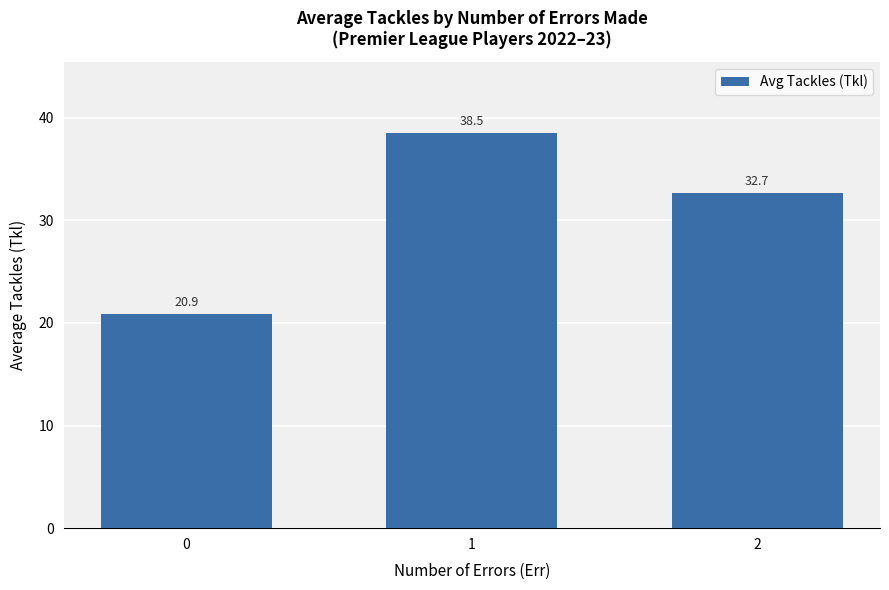

What value does the data have at 1?

38.5